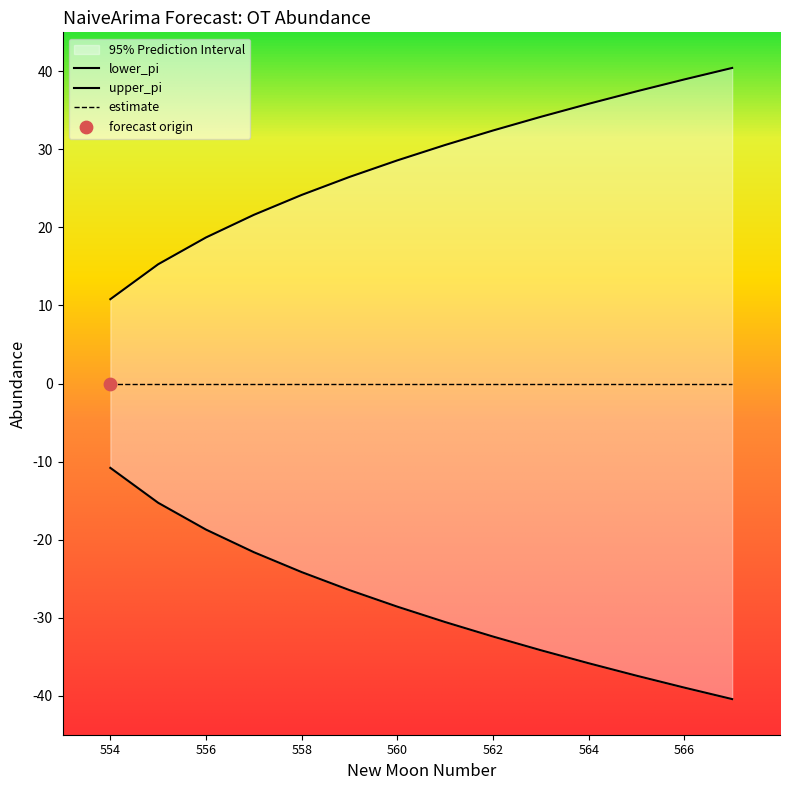

Which series has the largest Y range (max minus min)?

lower_pi